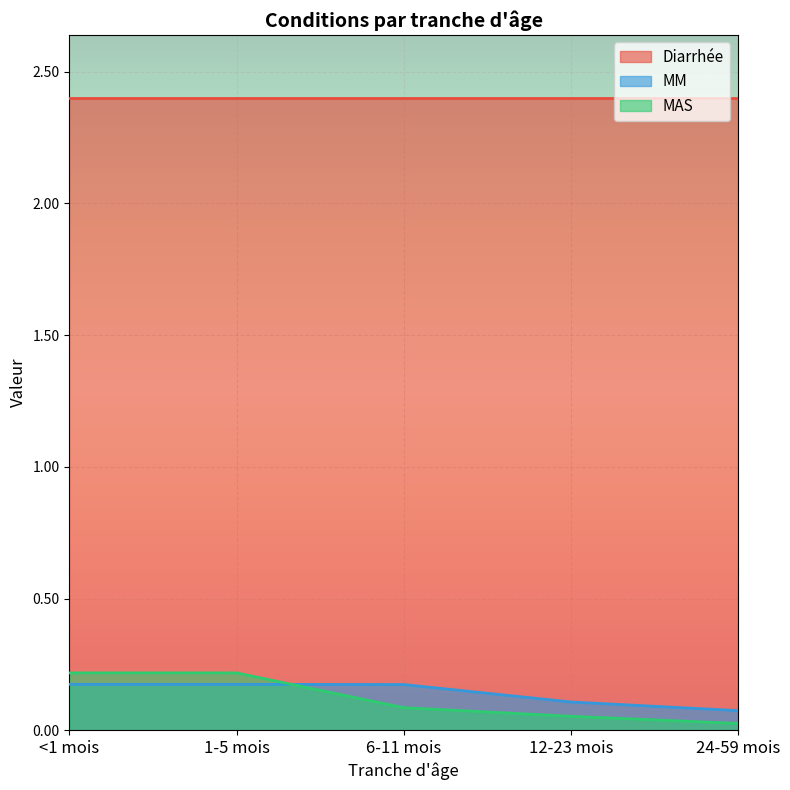

What is the difference between the second highest and second lowest values in the MAS series?

0.2